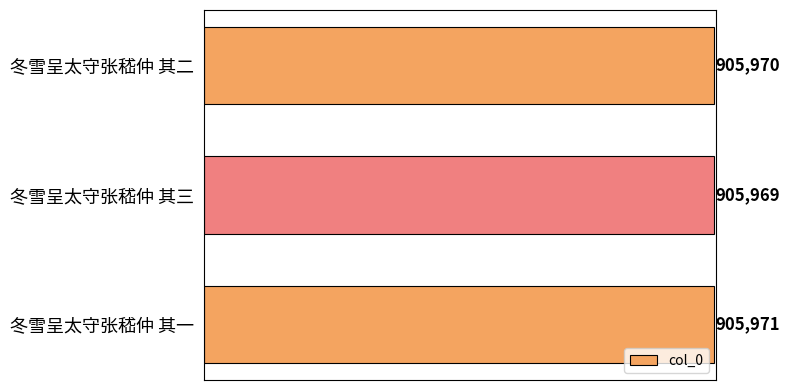

What is the change in value from 冬雪呈太守张嵇仲 其三 to 冬雪呈太守张嵇仲 其一?

+2